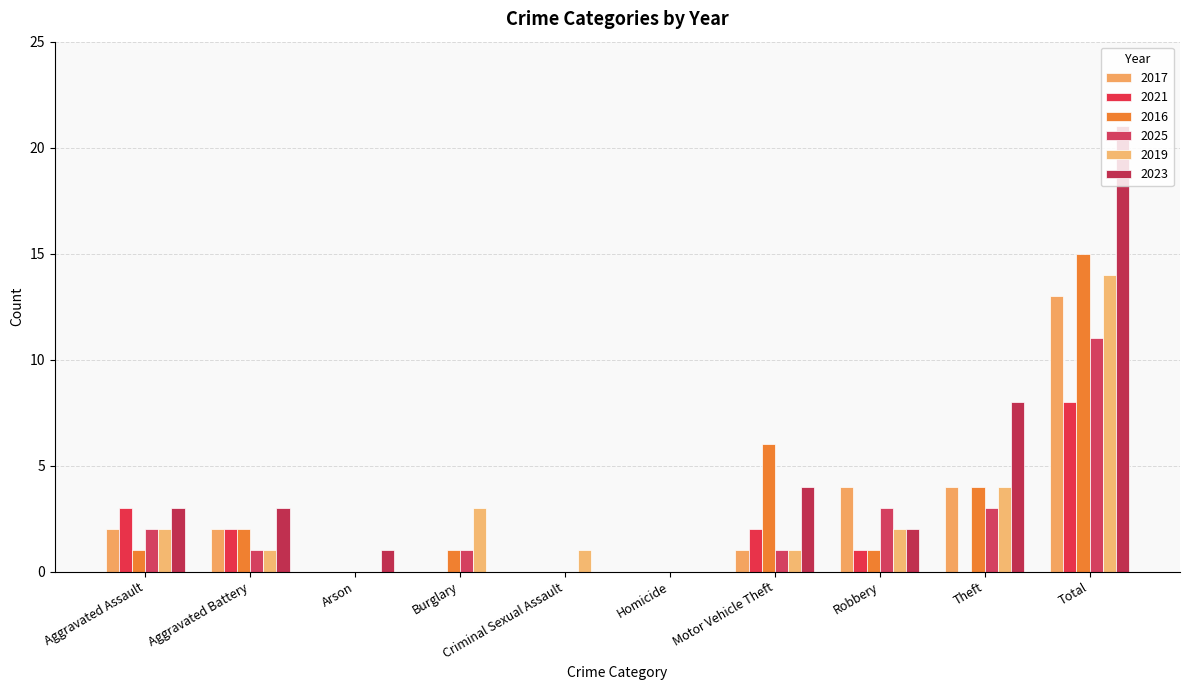

Which series changed the most between Aggravated Assault and Total?

2023